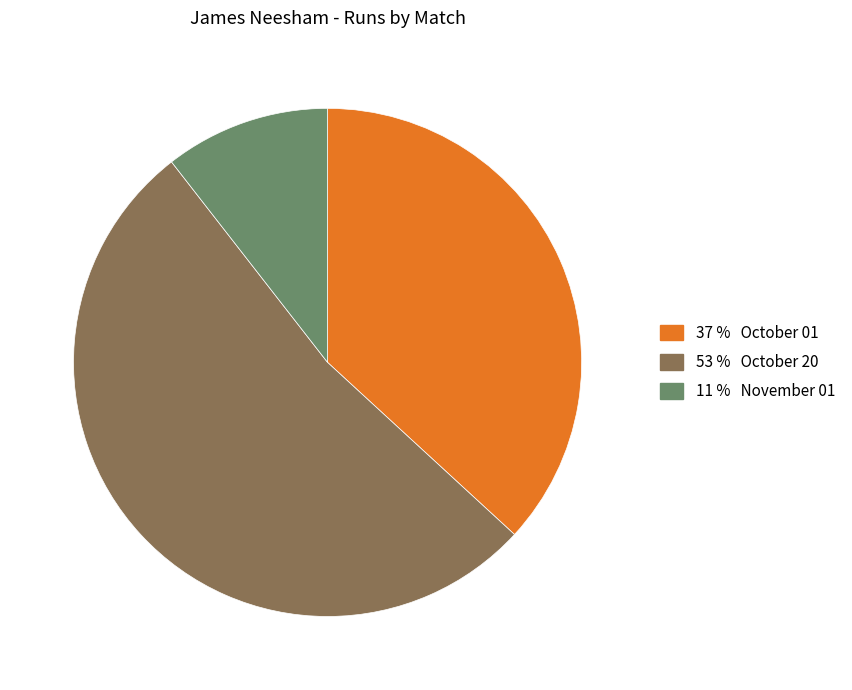

How many slices are in this pie chart?

3